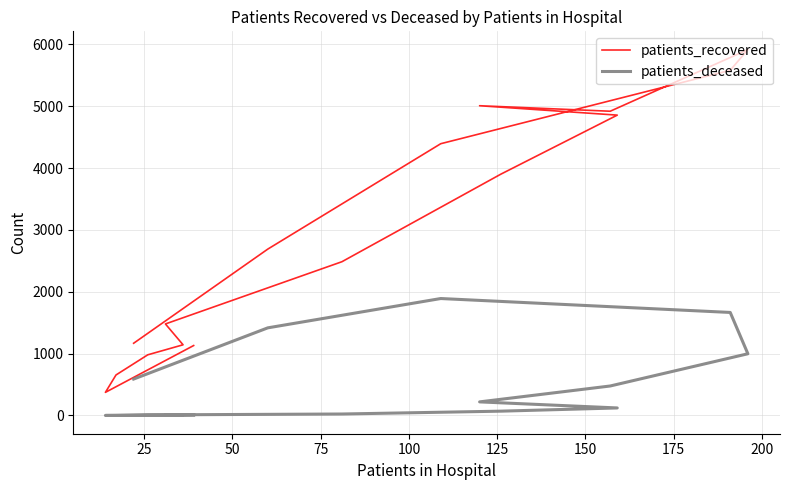

Is it true that patients_deceased equals 1152 at 12?

False